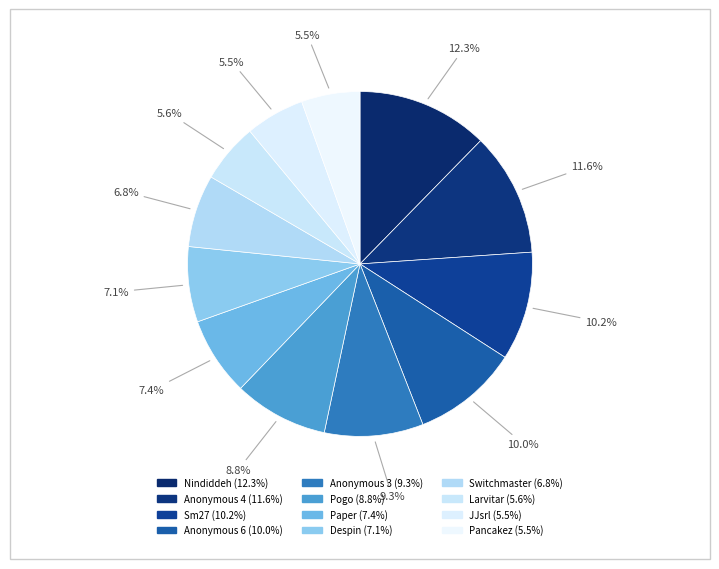

How many slices are in this pie chart?

12